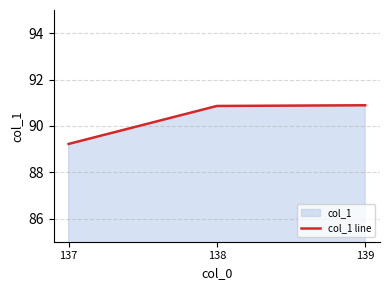

What value does the data have at 138?

90.9